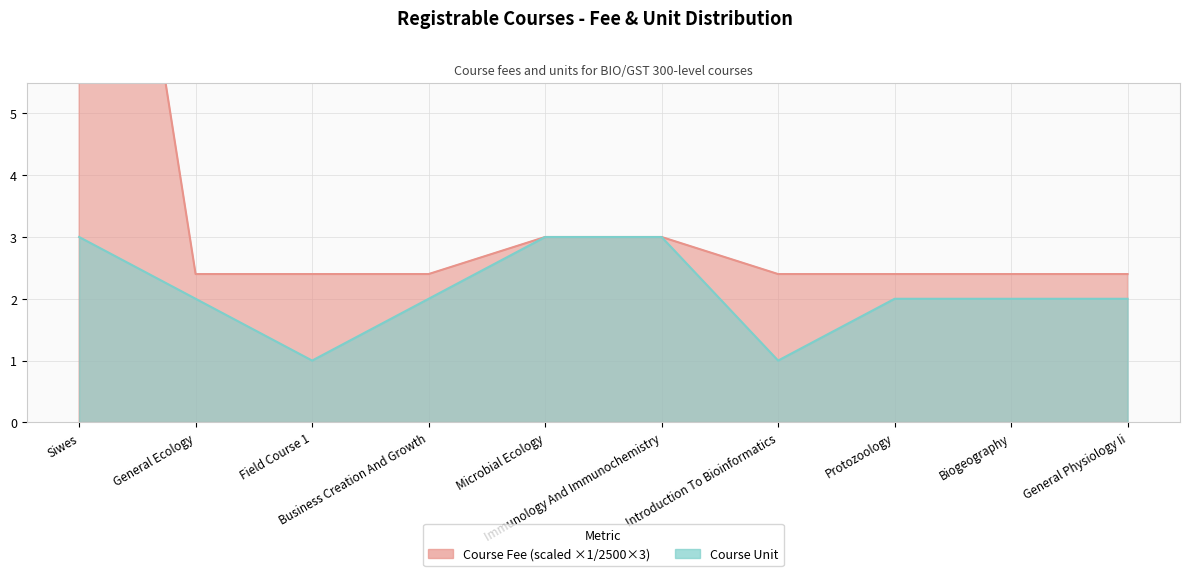

Does the chart display data point markers on the line(s)?

No